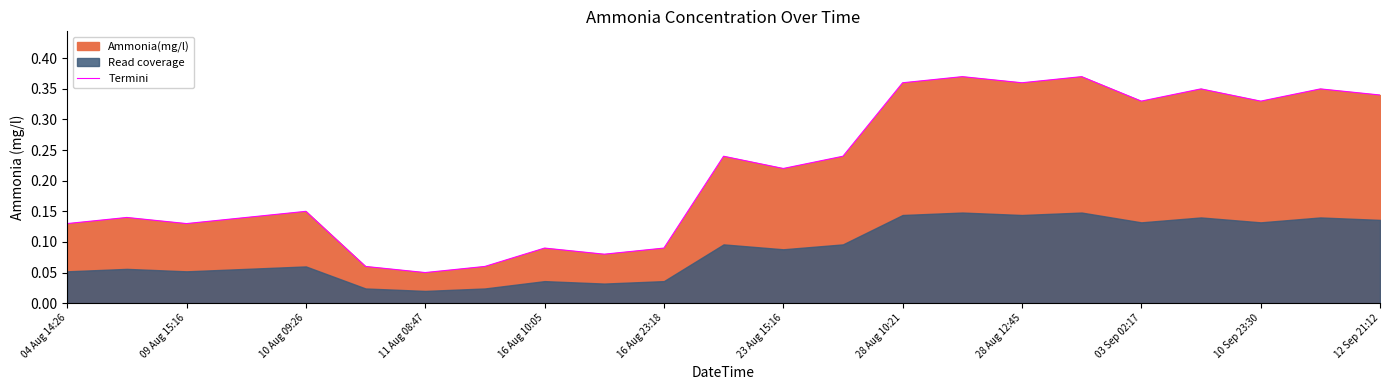

At which label is Termini closest to 0?

11 Aug 08:47